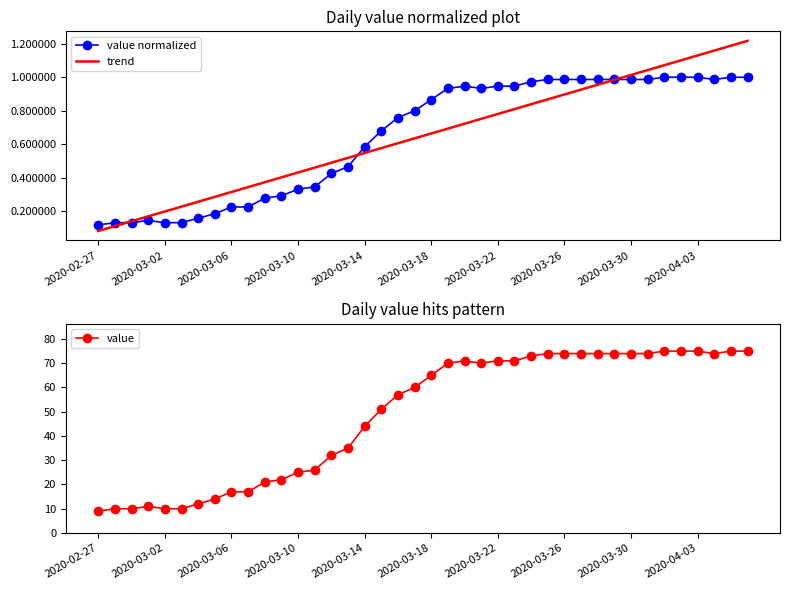

At which label is value closest to 42?

2020-03-14